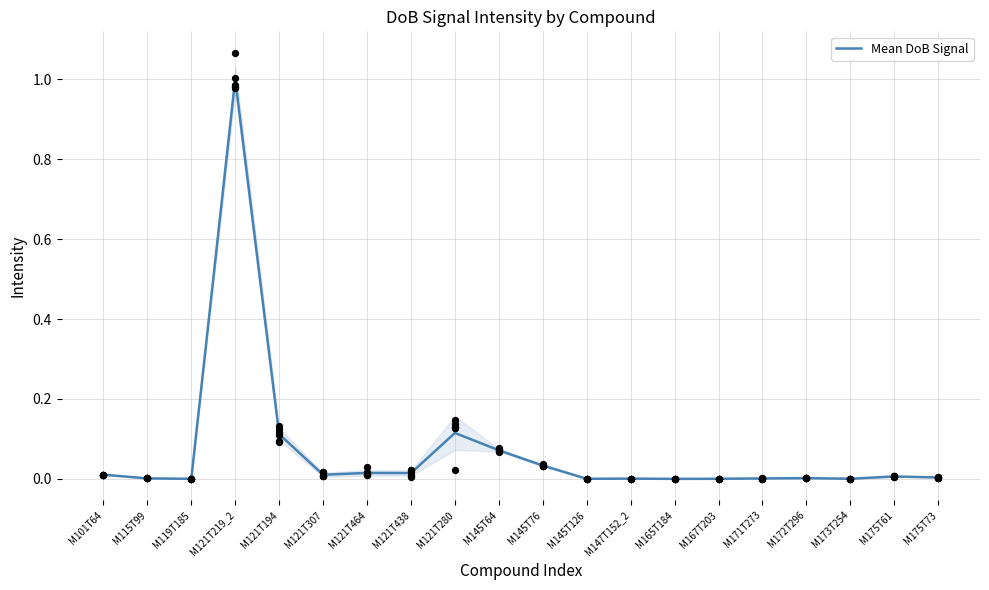

Which has a higher value, M167T203 or M121T280?

M121T280